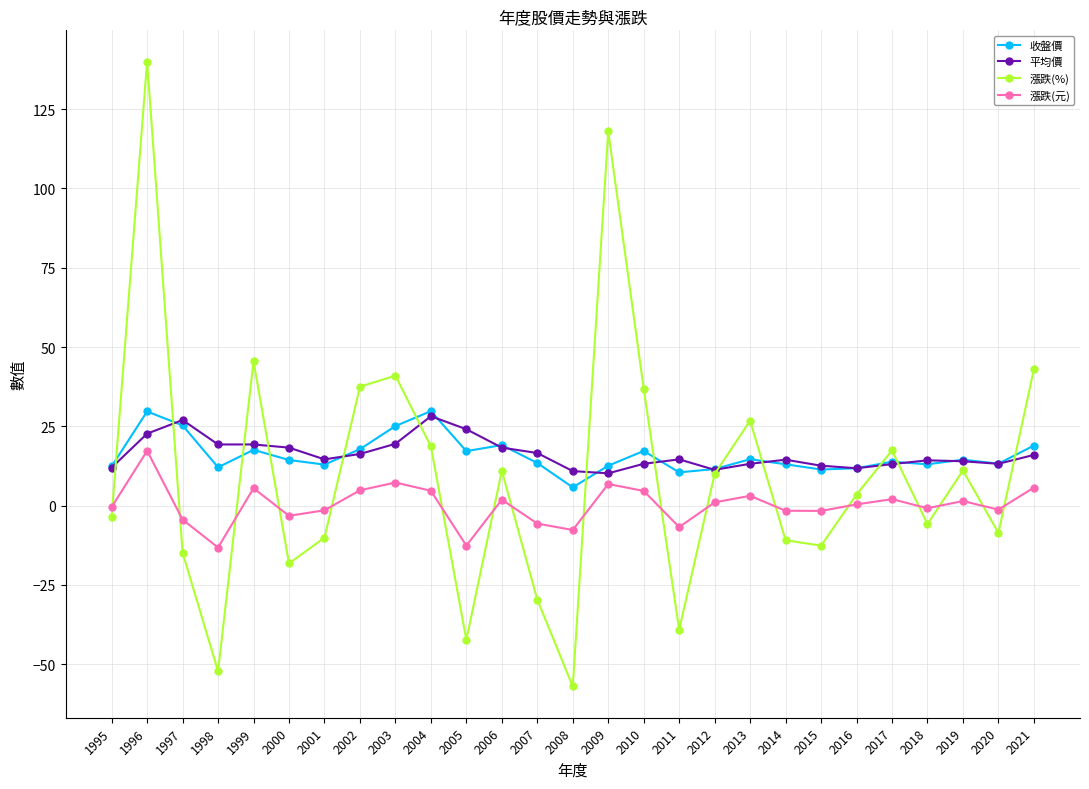

Count the number of data series in this chart.

4